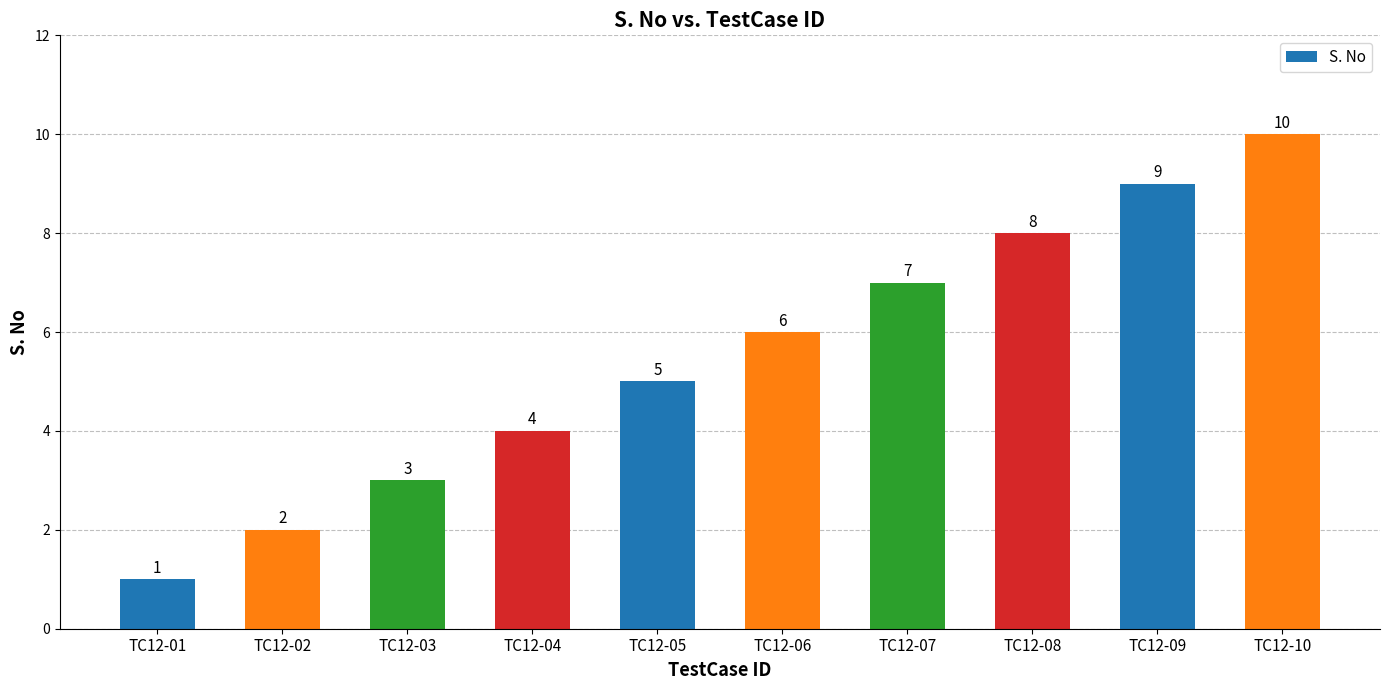

Does the chart contain any negative values?

No